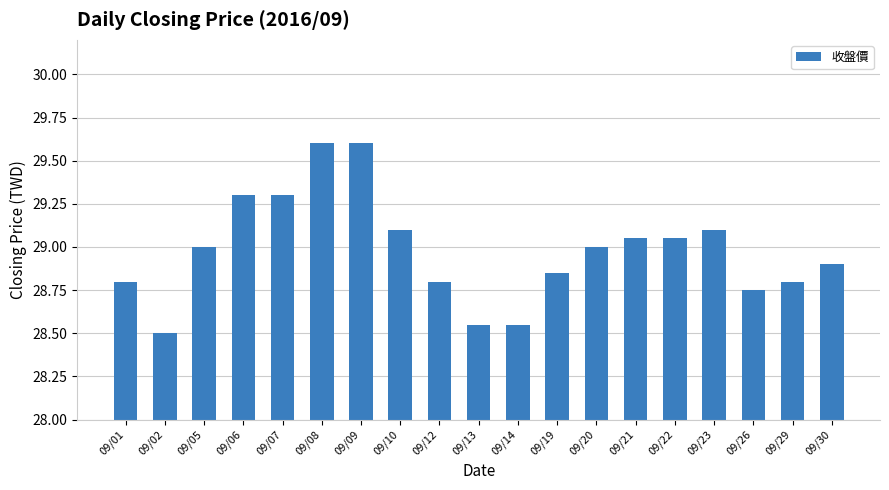

What is the difference between the maximum and minimum values?

1.1